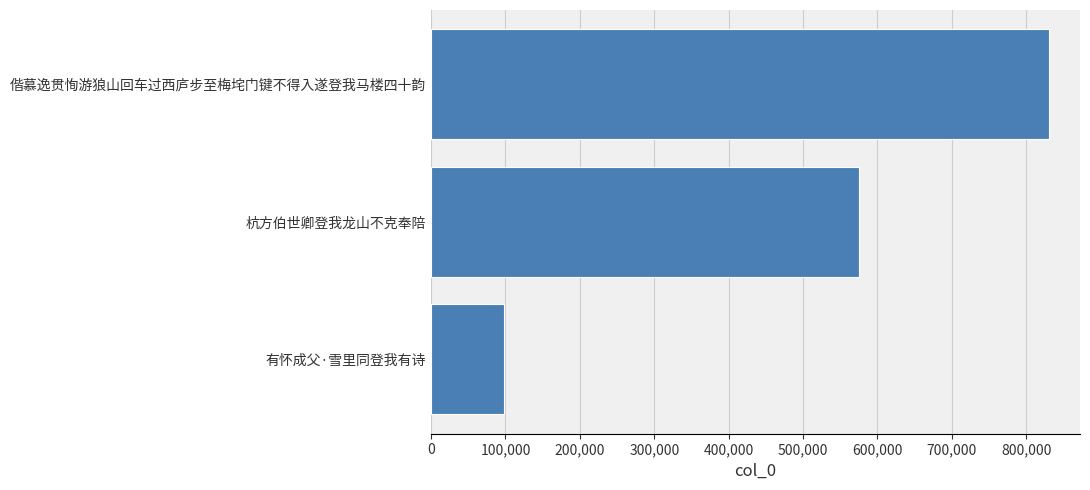

Reading top to bottom, transcribe all the data shown in this chart.

偕慕逸贯恂游狼山回车过西庐步至梅垞门键不得入遂登我马楼四十韵=830818	杭方伯世卿登我龙山不克奉陪=574873	有怀成父·雪里同登我有诗=98197